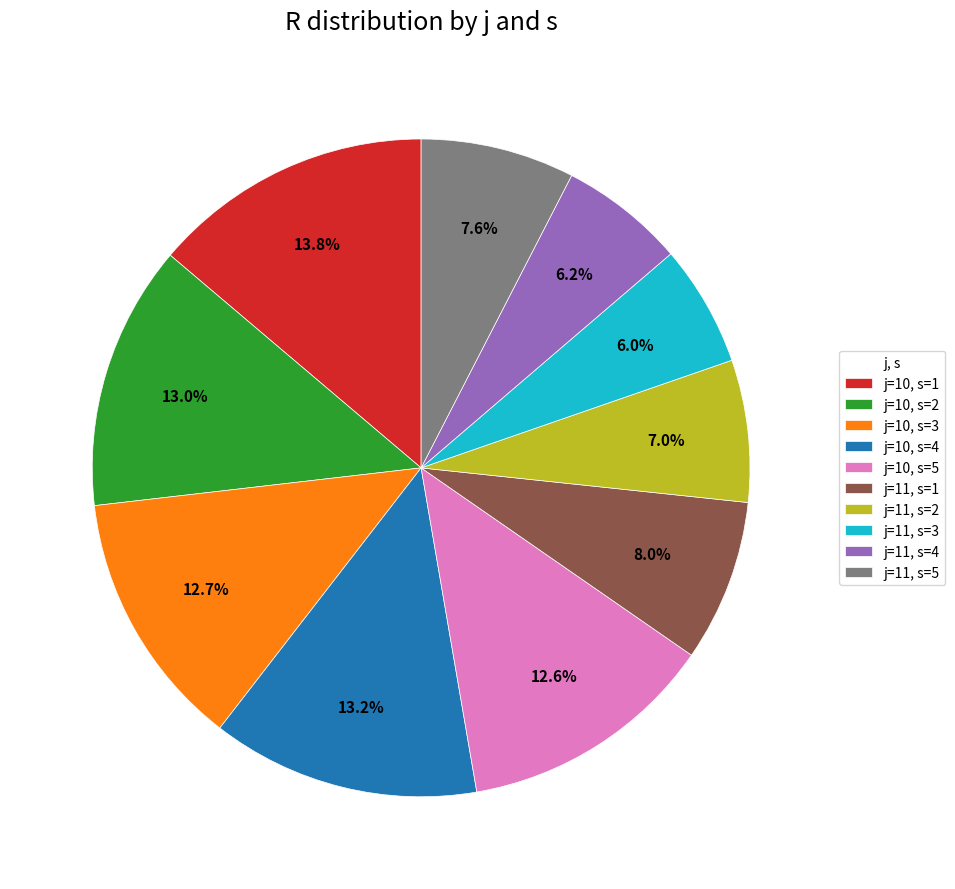

To the nearest percent, what is the combined percentage of j=10, s=4 and j=11, s=5?

21%